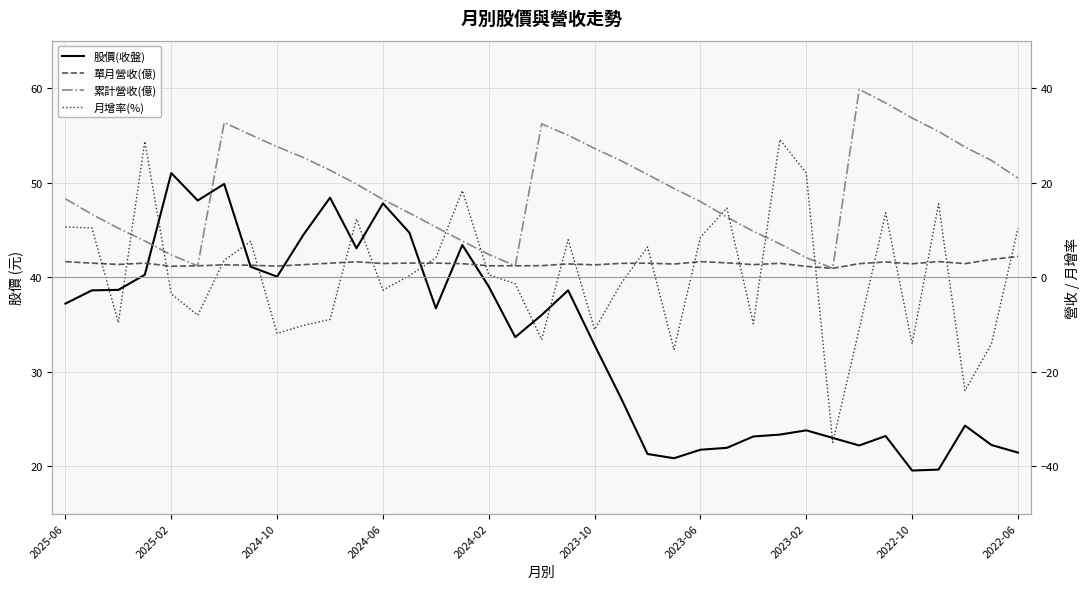

What is the minimum value for 單月營收(億)?

1.9